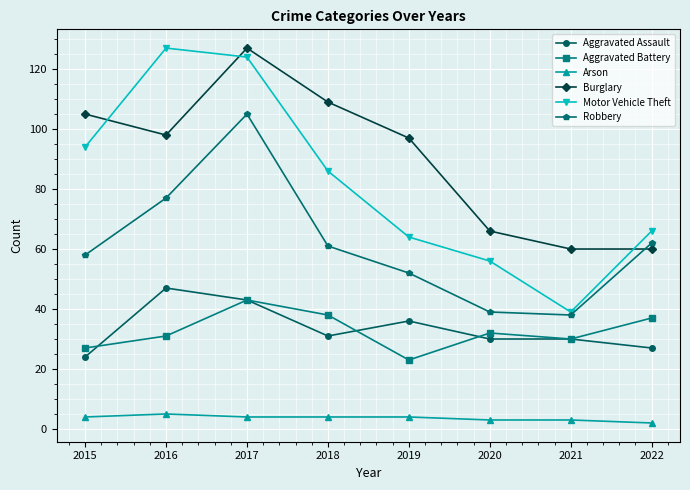

Which series has the widest spread of values?

Motor Vehicle Theft